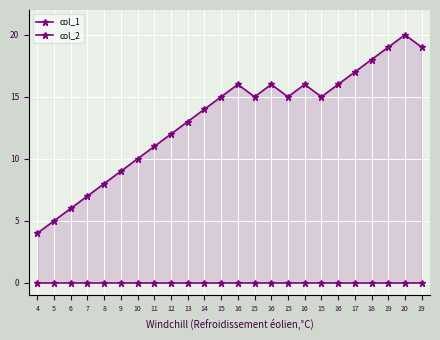

Reading right to left, what are all the values shown in this chart?

col_1: 19	20	19	18	17	16	15	16	15	16	15	16	15	14	13	12	11	10	9	8	7	6	5	4
col_2: 0	0	0	0	0	0	0	0	0	0	0	0	0	0	0	0	0	0	0	0	0	0	0	0